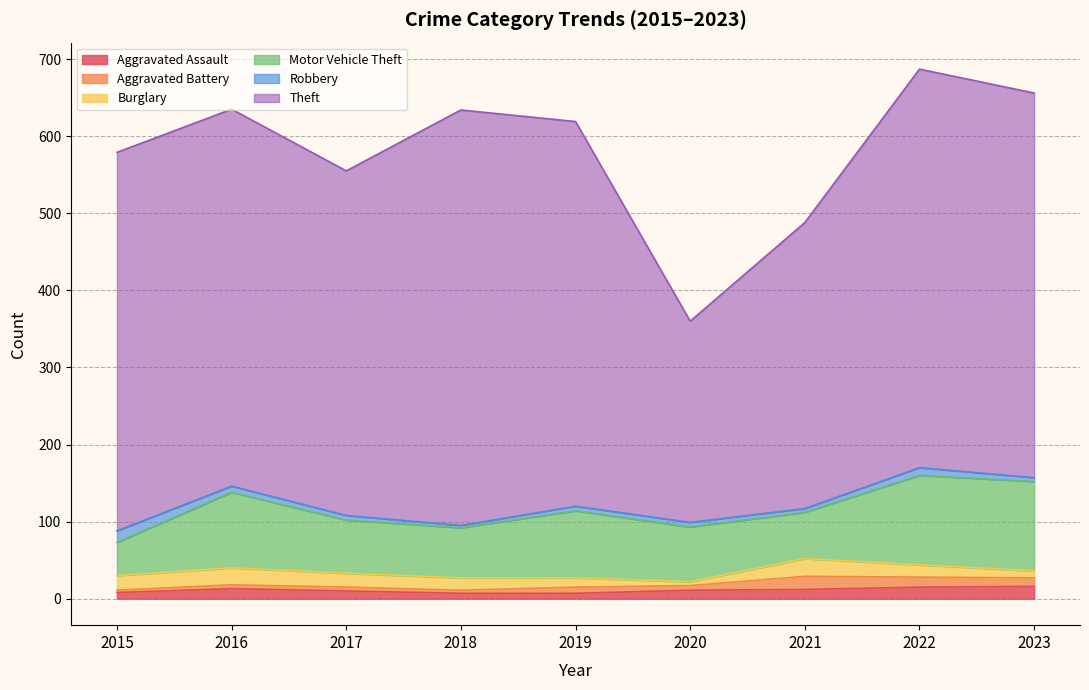

Is it true that Burglary equals 8 at 2020?

False